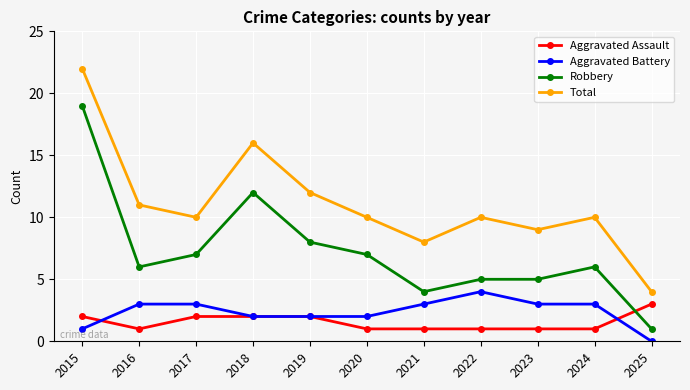

True or false: Aggravated Battery has a value of -2 at 2025.

False